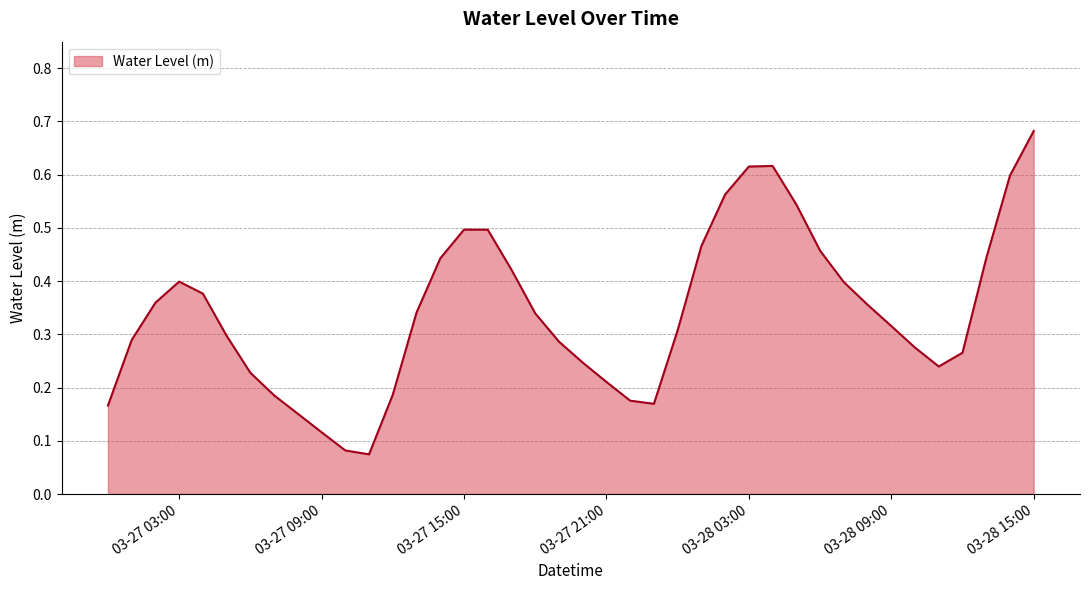

How many lines are shown in the chart?

1